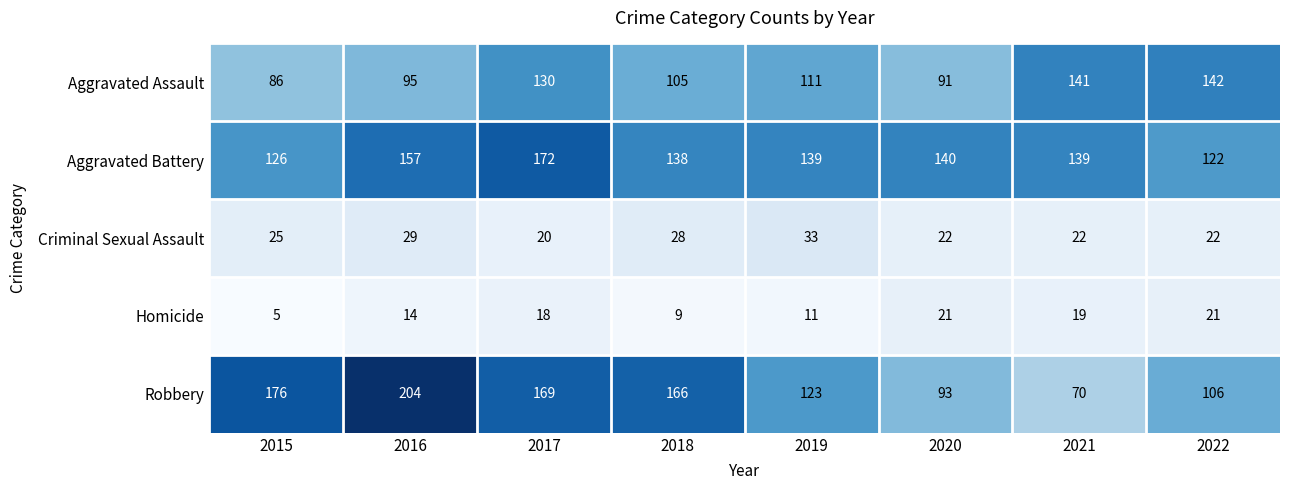

At which label is Aggravated Battery closest to 147?

2020